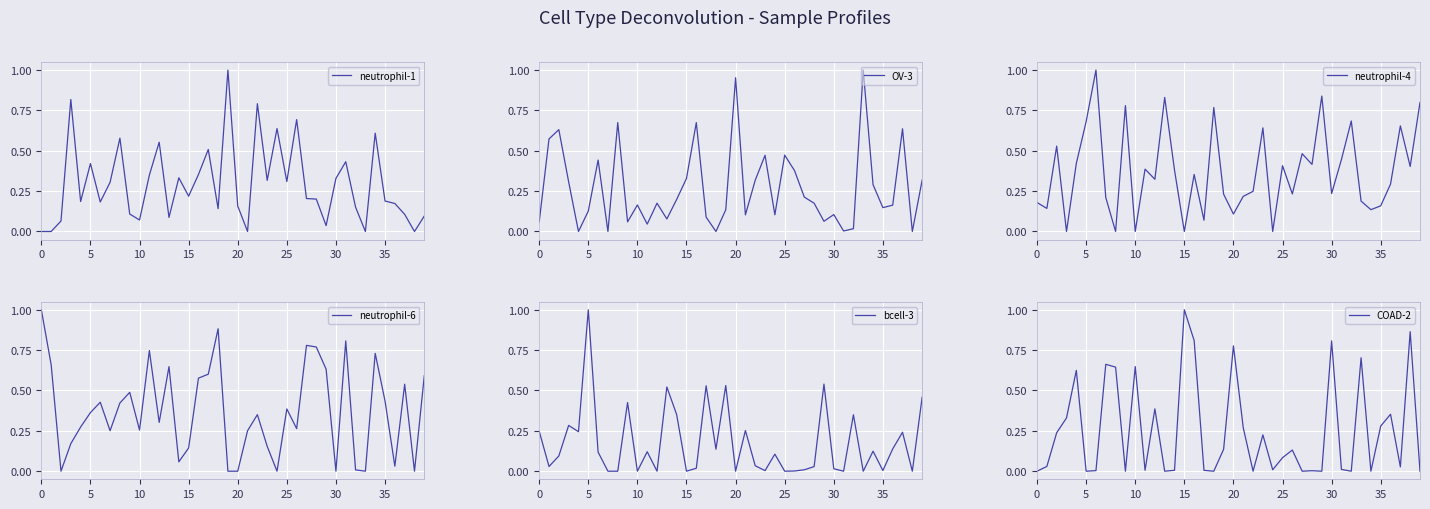

Reading right to left, list all the values displayed in this chart.

neutrophil-1: 0.1	0.0	0.1	0.2	0.2	0.6	0.0	0.2	0.4	0.3	0.0	0.2	0.2	0.7	0.3	0.6	0.3	0.8	0.0	0.2	1.0	0.1	0.5	0.4	0.2	0.3	0.1	0.6	0.3	0.1	0.1	0.6	0.3	0.2	0.4	0.2	0.8	0.1	0.0	0.0
OV-3: 0.3	0.0	0.6	0.2	0.1	0.3	1.0	0.0	0.0	0.1	0.1	0.2	0.2	0.4	0.5	0.1	0.5	0.3	0.1	1.0	0.1	0.0	0.1	0.7	0.3	0.2	0.1	0.2	0.0	0.2	0.1	0.7	0.0	0.4	0.1	0.0	0.3	0.6	0.6	0.1
neutrophil-4: 0.8	0.4	0.7	0.3	0.2	0.1	0.2	0.7	0.4	0.2	0.8	0.4	0.5	0.2	0.4	0.0	0.6	0.2	0.2	0.1	0.2	0.8	0.1	0.4	0.0	0.4	0.8	0.3	0.4	0.0	0.8	0.0	0.2	1.0	0.7	0.4	0.0	0.5	0.1	0.2
neutrophil-6: 0.6	0.0	0.5	0.0	0.4	0.7	0.0	0.0	0.8	0.0	0.6	0.8	0.8	0.3	0.4	0.0	0.2	0.4	0.3	0.0	0.0	0.9	0.6	0.6	0.1	0.1	0.6	0.3	0.7	0.3	0.5	0.4	0.3	0.4	0.4	0.3	0.2	0.0	0.7	1.0
bcell-3: 0.5	0.0	0.2	0.1	0.0	0.1	0.0	0.3	0.0	0.0	0.5	0.0	0.0	0.0	0.0	0.1	0.0	0.0	0.3	0.0	0.5	0.1	0.5	0.0	0.0	0.4	0.5	0.0	0.1	0.0	0.4	0.0	0.0	0.1	1.0	0.2	0.3	0.1	0.0	0.2
COAD-2: 0.0	0.9	0.0	0.4	0.3	0.0	0.7	0.0	0.0	0.8	0.0	0.0	0.0	0.1	0.1	0.0	0.2	0.0	0.3	0.8	0.1	0.0	0.0	0.8	1.0	0.0	0.0	0.4	0.0	0.6	0.0	0.6	0.7	0.0	0.0	0.6	0.3	0.2	0.0	0.0